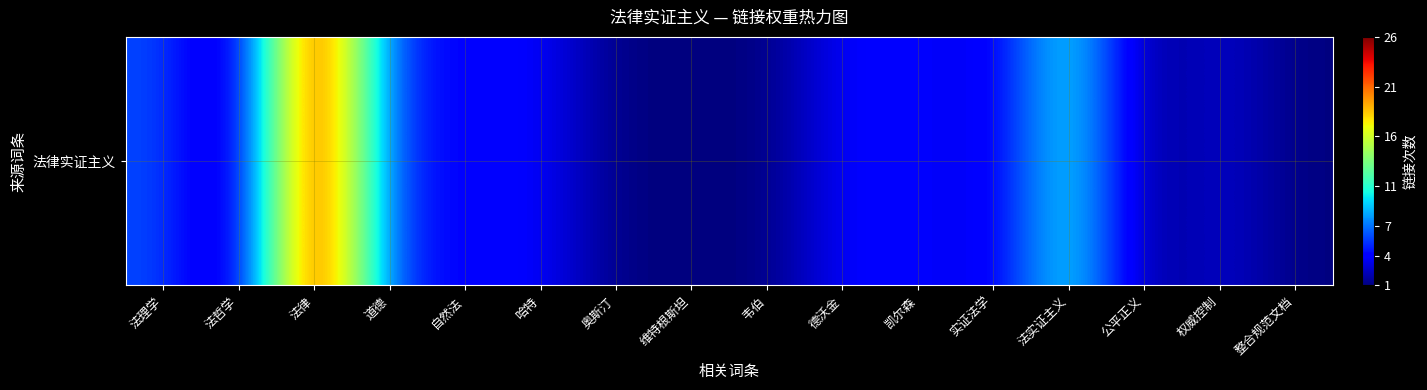

Reading left to right, extract all data points from this chart.

法理学=6	法哲学=1	法律=26	道德=5	自然法=4	哈特=4	奥斯汀=1	维特根斯坦=1	韦伯=1	德沃金=4	凯尔森=4	实证法学=3	法实证主义=11	公平正义=1	权威控制=3	整合规范文档=1